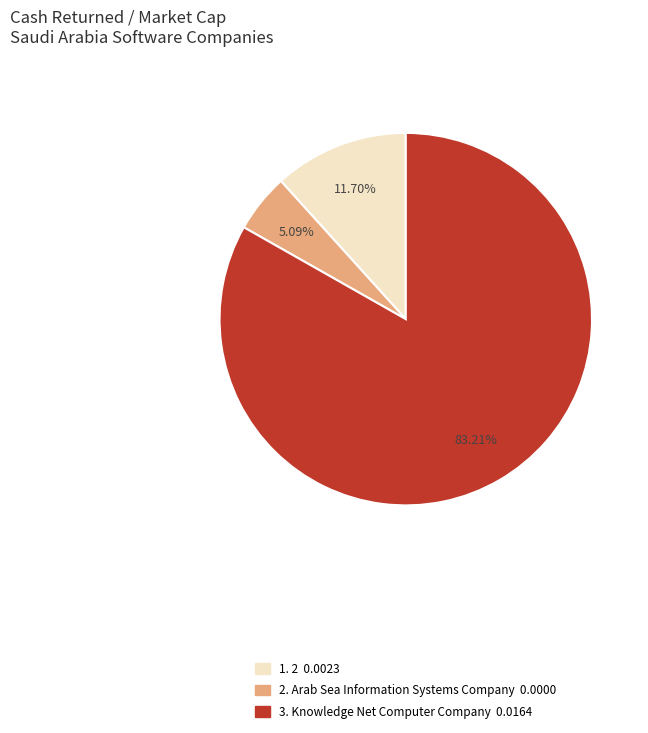

Does any single category account for the majority?

Yes